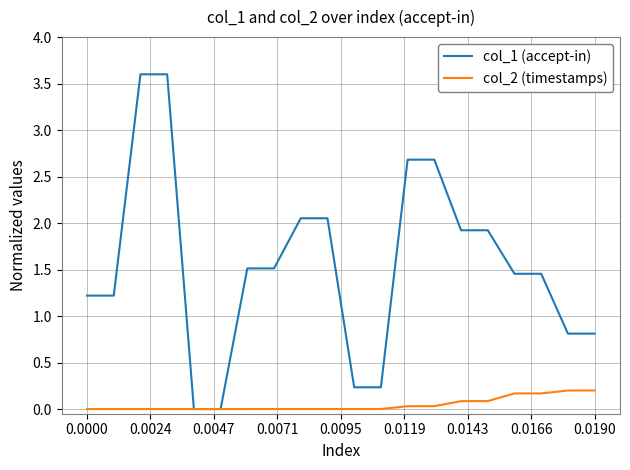

Rank the series by their average value, from lowest to highest.

col_2 (timestamps), col_1 (accept-in)